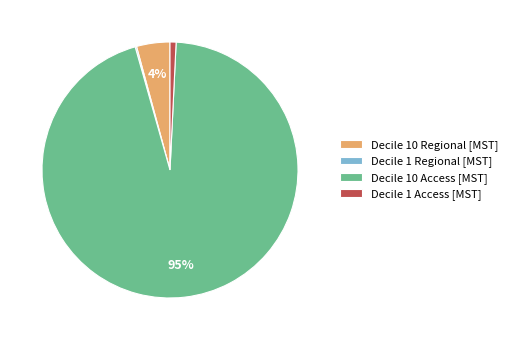

To the nearest percent, what portion does Decile 10 Access represent?

95%